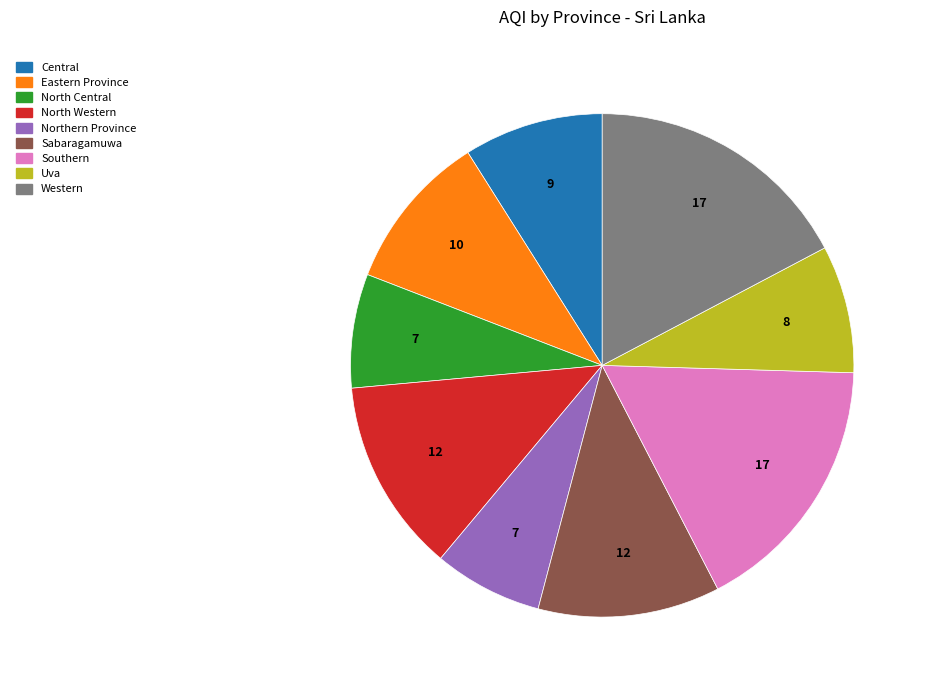

How many slices are in this pie chart?

9